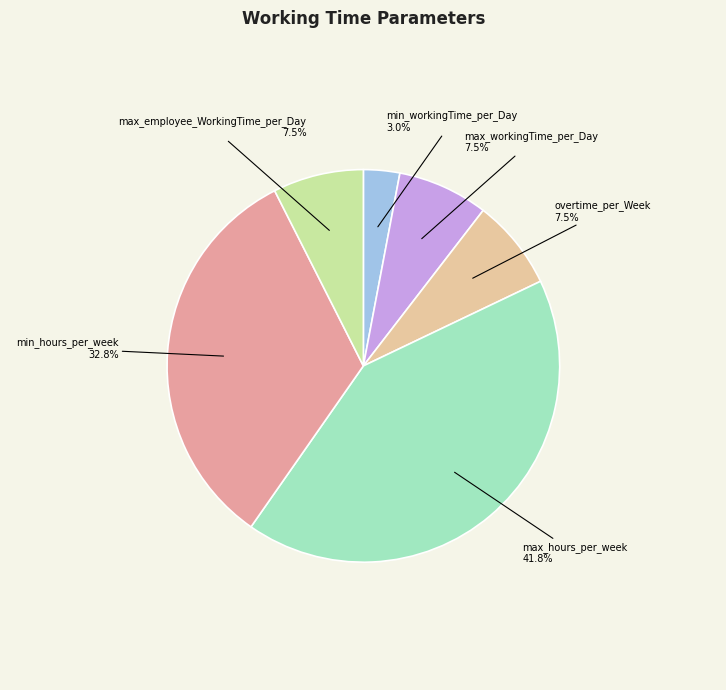

Which category has the biggest portion of the pie?

max_hours_per_week